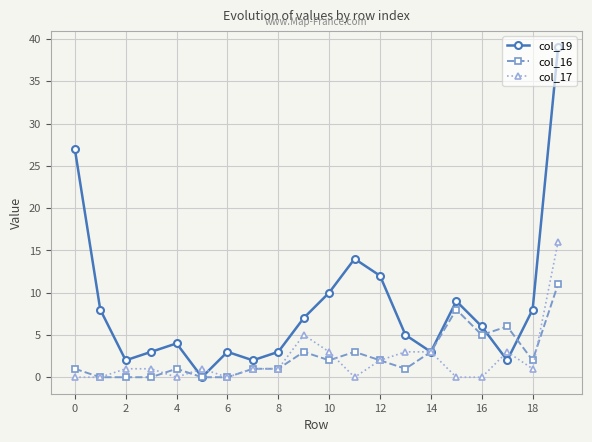

List the series in order of their peak value, highest first.

col_19, col_17, col_16